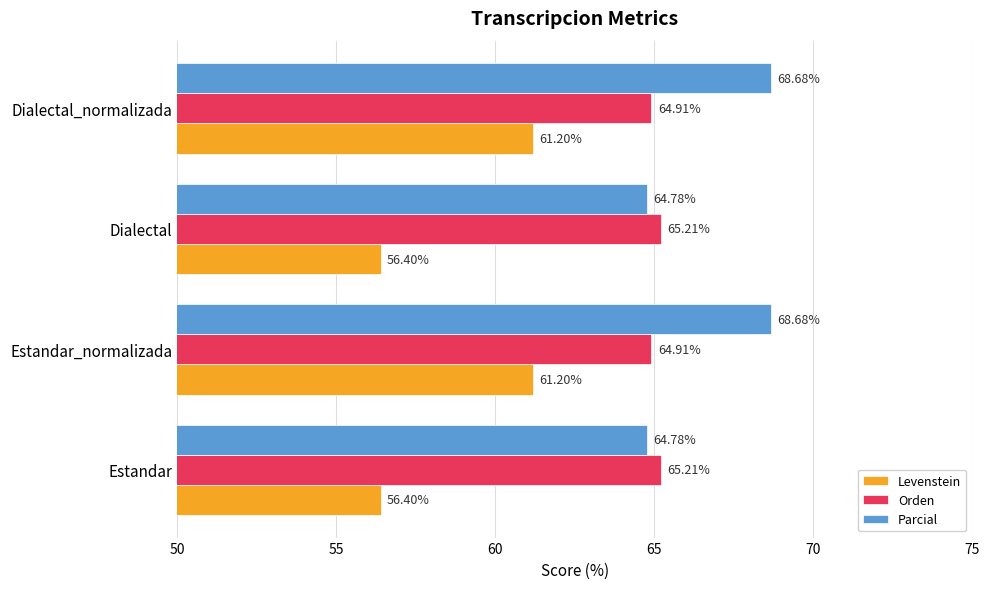

List the series in order of their peak value, highest first.

Parcial, Orden, Levenstein